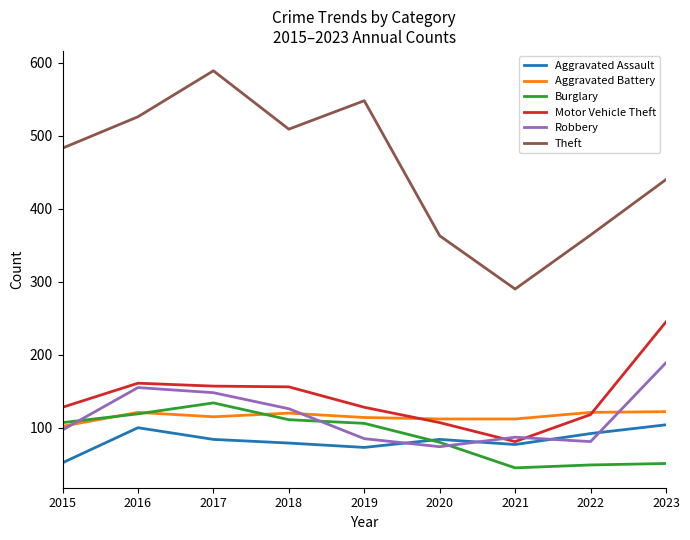

Between 2020 and 2023, which series saw the biggest shift?

Motor Vehicle Theft